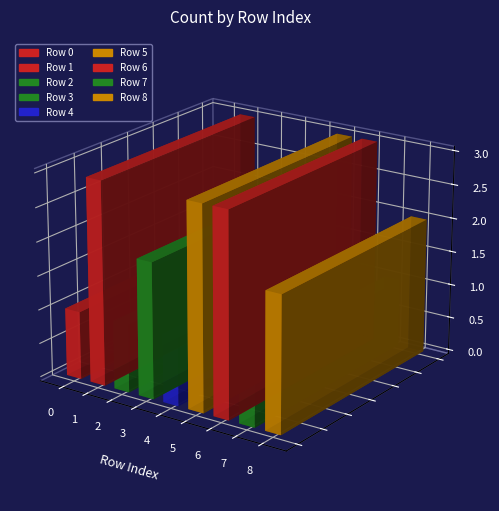

List the labels in order of value, smallest first.

0, 2, 4, 7, 3, 8, 1, 5, 6